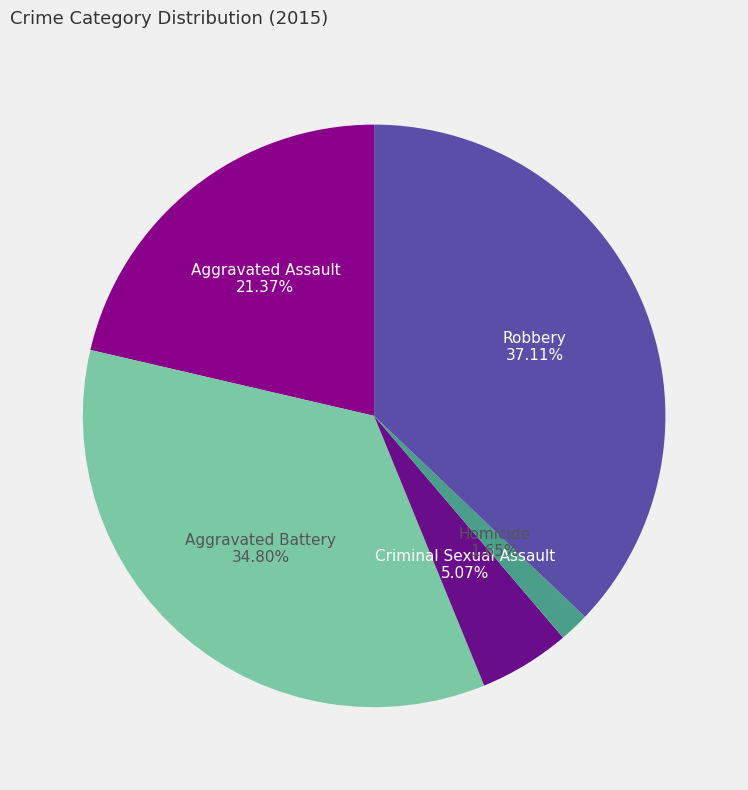

The Robbery slice represents 52% of the pie. True or false?

False